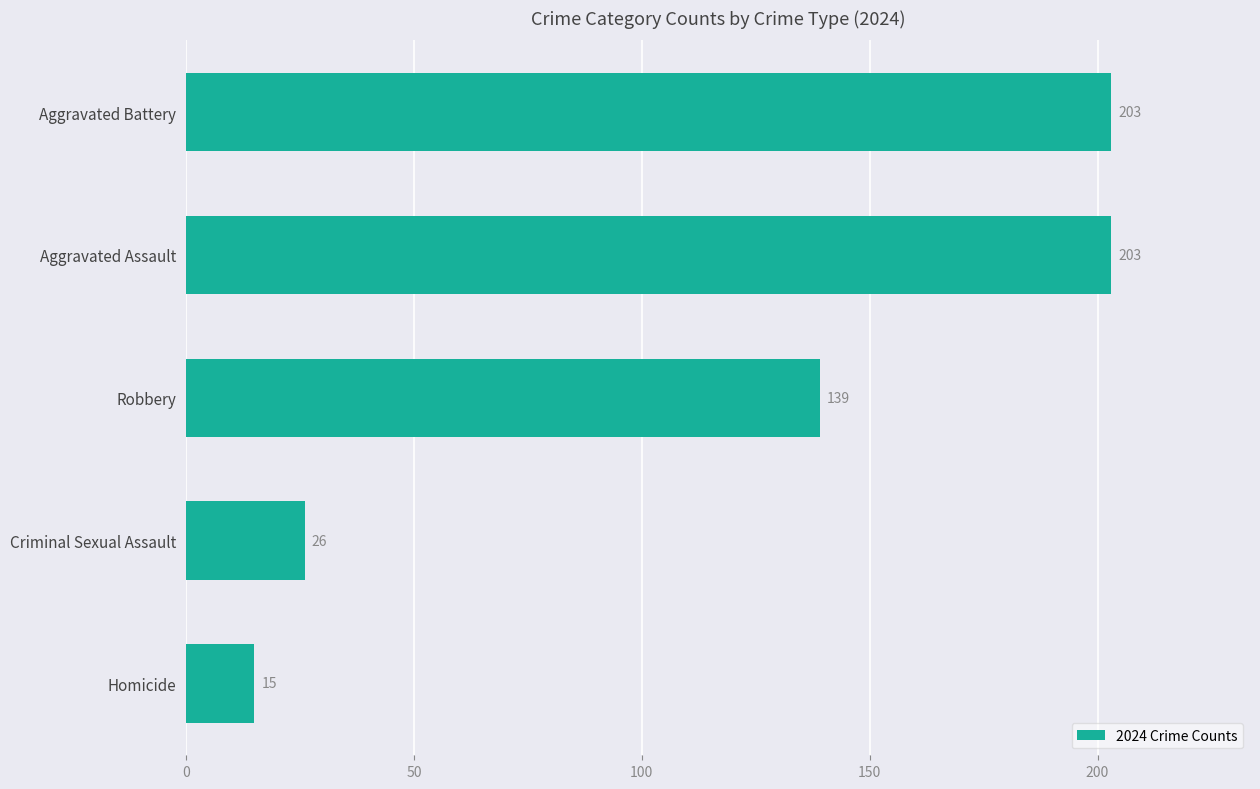

Which category has the lowest value across all series?

Homicide